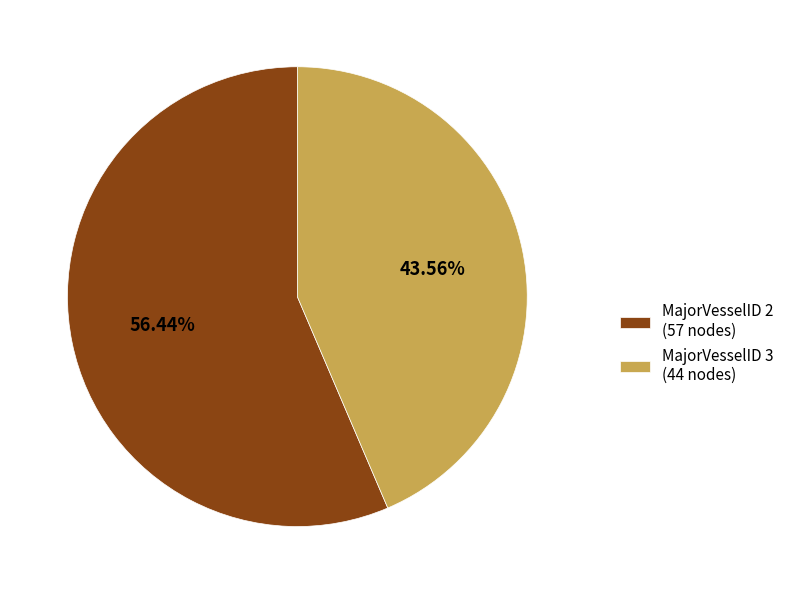

Is there any slice that represents more than half of the pie?

Yes